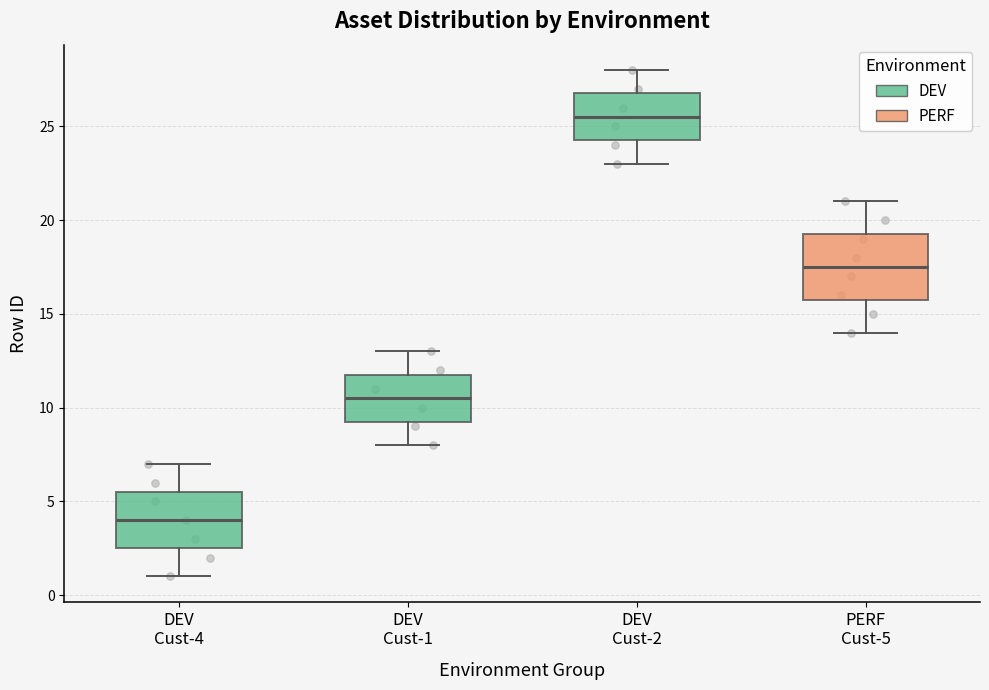

Reading left to right, transcribe this box plot: for each box, give where its median line is, the range the box spans, and where its two whiskers end, as read against the y-axis. The values are not printed on the chart, so give them approximately, as read against the axis.

DEV Cust-4: median 4.0, box 2.5 to 5.5, whiskers 1.0 to 7.0
DEV Cust-1: median 10.5, box 9.5 to 12.0, whiskers 8.0 to 13.0
DEV Cust-2: median 25.5, box 24.5 to 27.0, whiskers 23.0 to 28.0
PERF Cust-5: median 17.5, box 16.0 to 19.5, whiskers 14.0 to 21.0